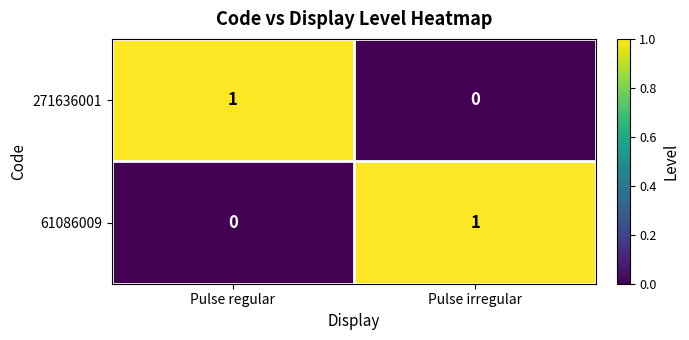

Is it true that 61086009 equals 2 at Pulse irregular?

False